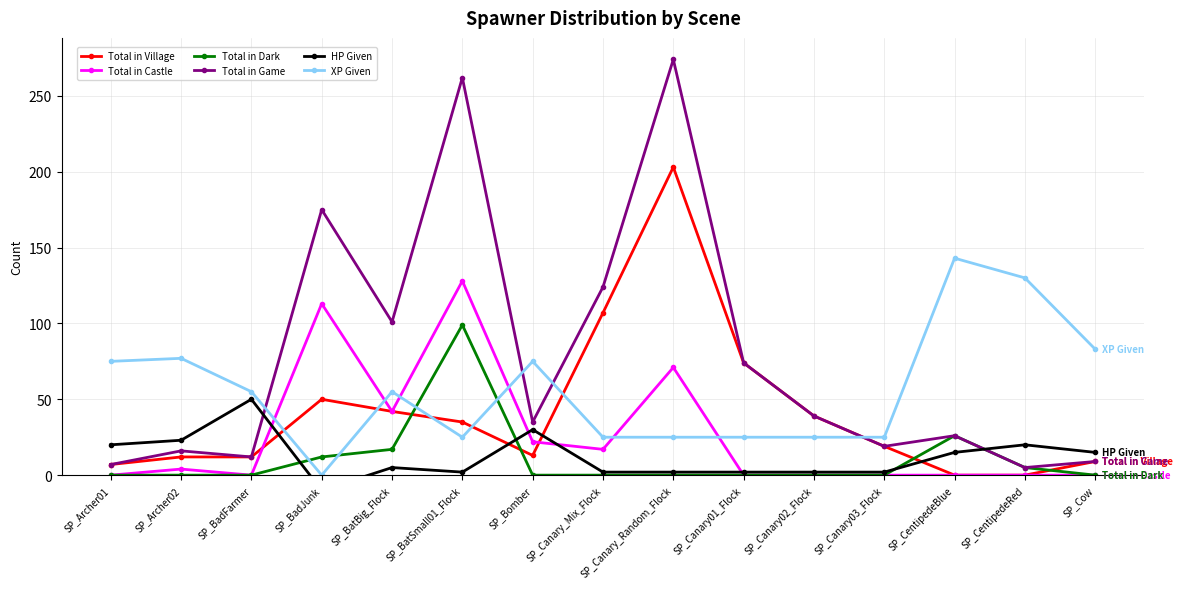

Where do Total in Game and HP Given first cross each other?

SP_BadFarmer and SP_BadJunk